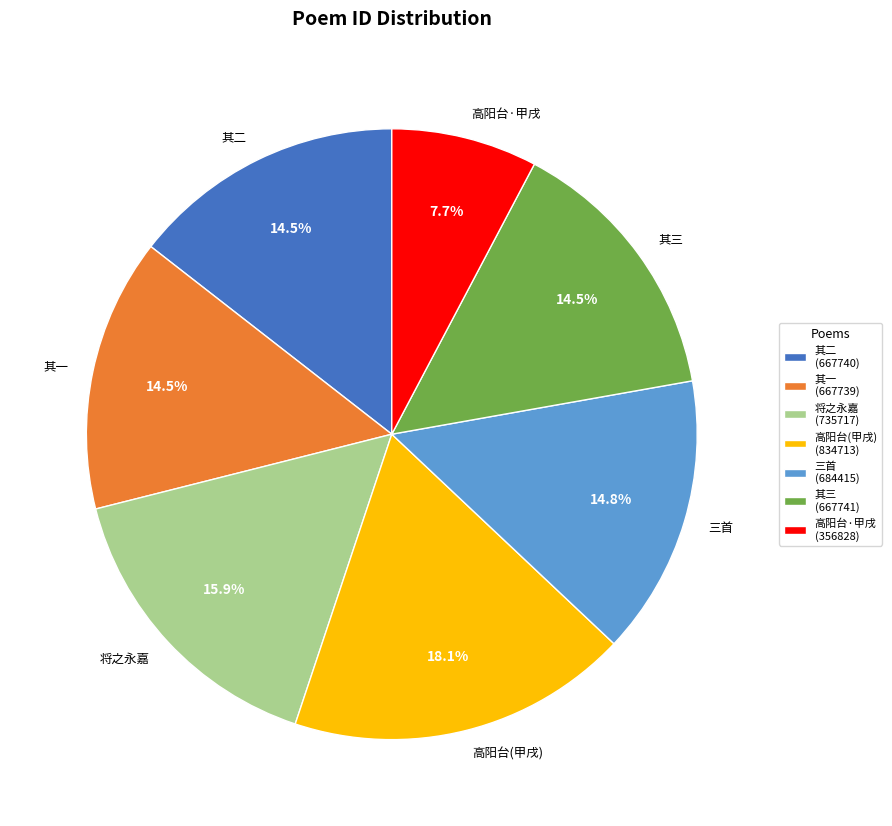

Count the number of slices in the pie.

7